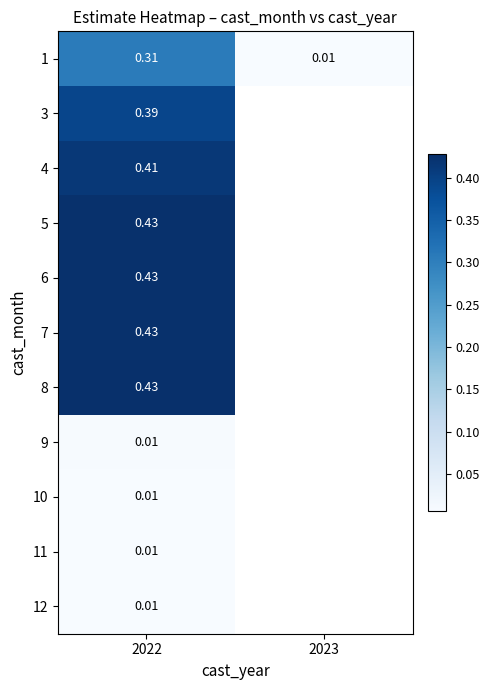

Which has a higher value, 2022 or 2023?

2022